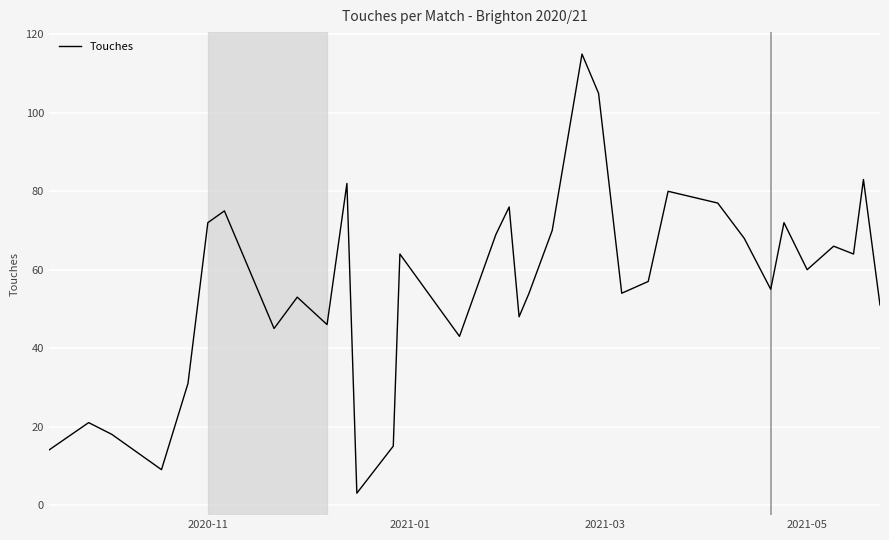

What is the maximum value shown in the chart?

115